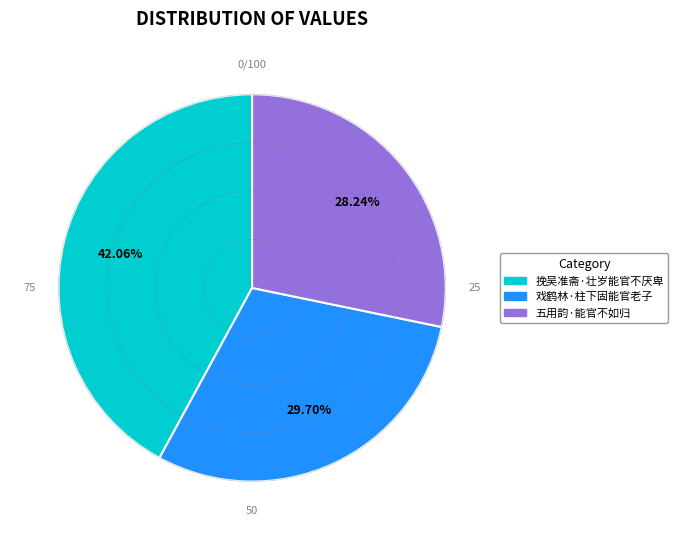

Rank the categories by value from highest to lowest.

挽吴准斋·壮岁能官不厌卑, 戏鹤林·柱下固能官老子, 五用韵·能官不如归